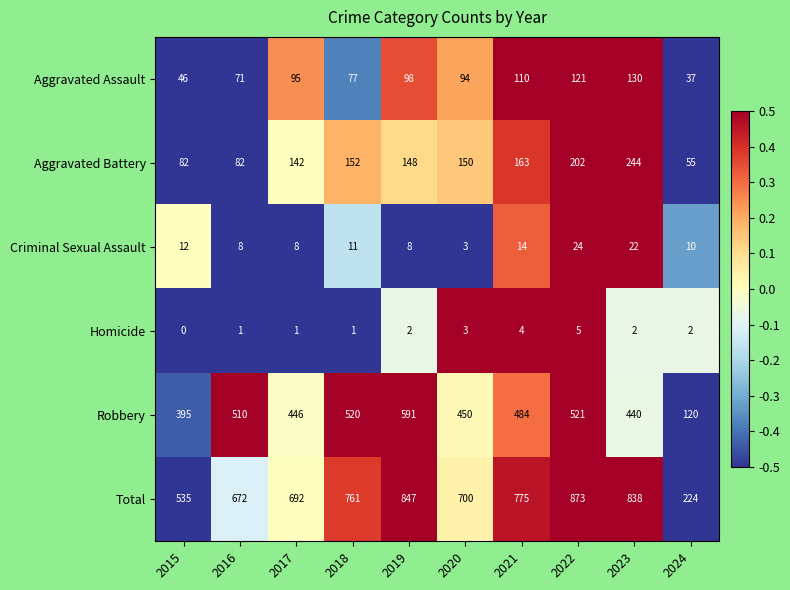

The Aggravated Assault series shows 39 at 2023. True or false?

False